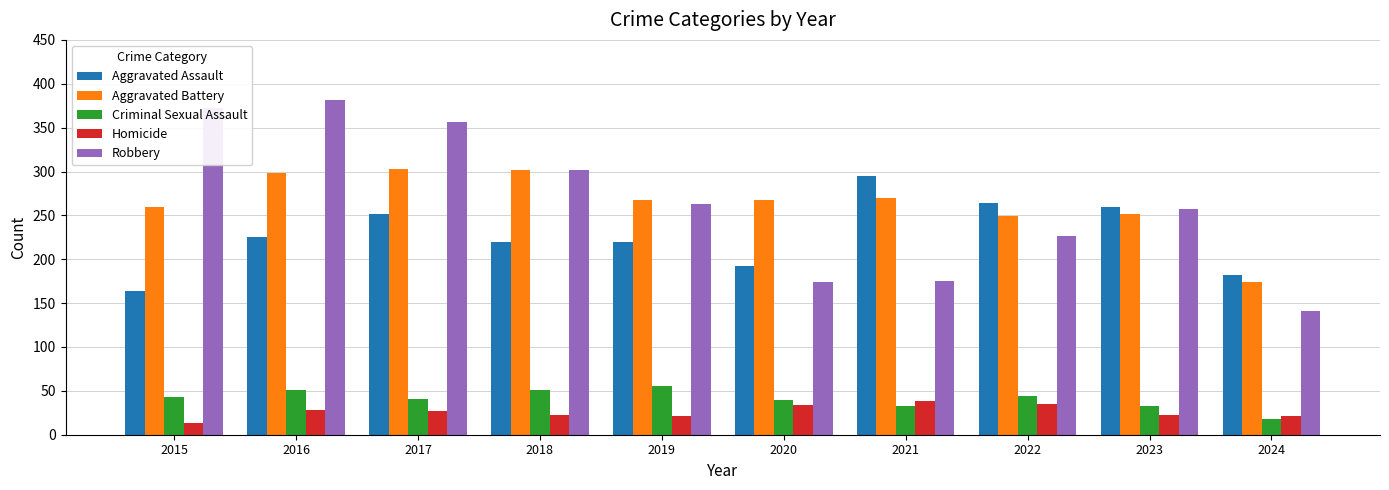

Is it true that Aggravated Battery equals 302 at 2018?

True